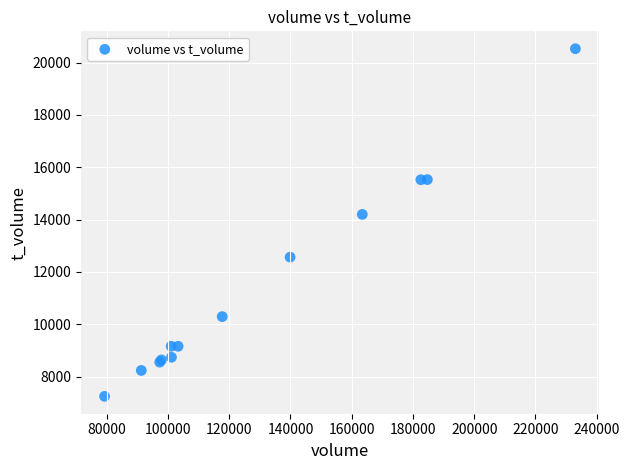

What Y value in the scatter plot is closest to 13889?

14199